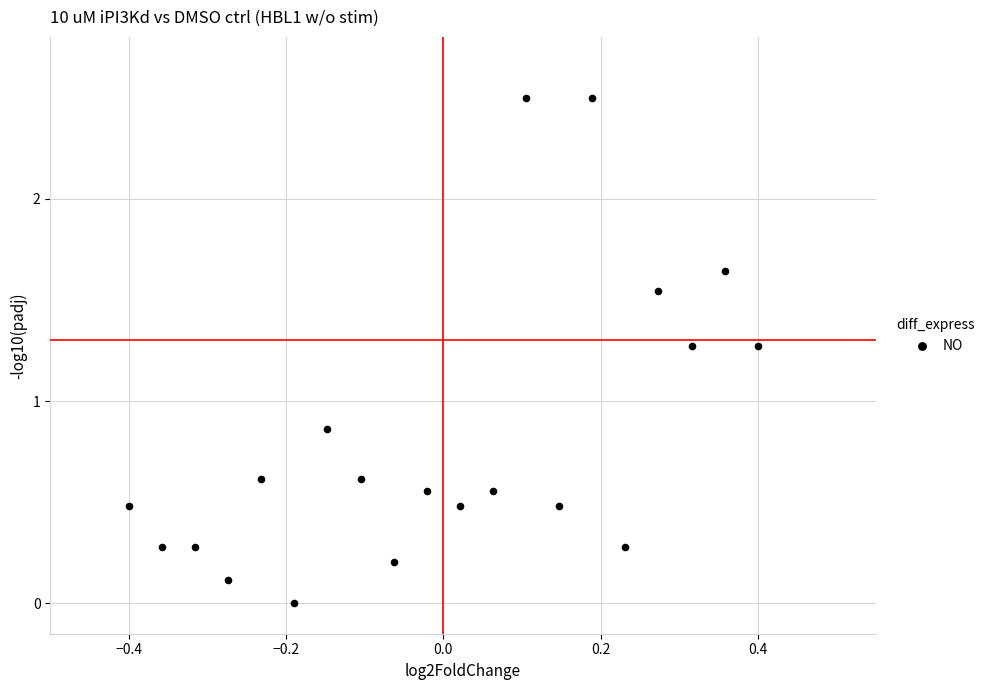

What is the range of Y values (max minus min)?

2.5